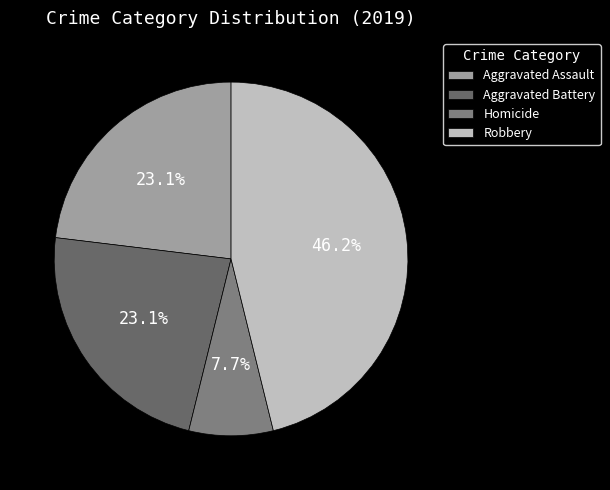

What is the ratio of the value at Homicide to the value at Robbery?

0.2